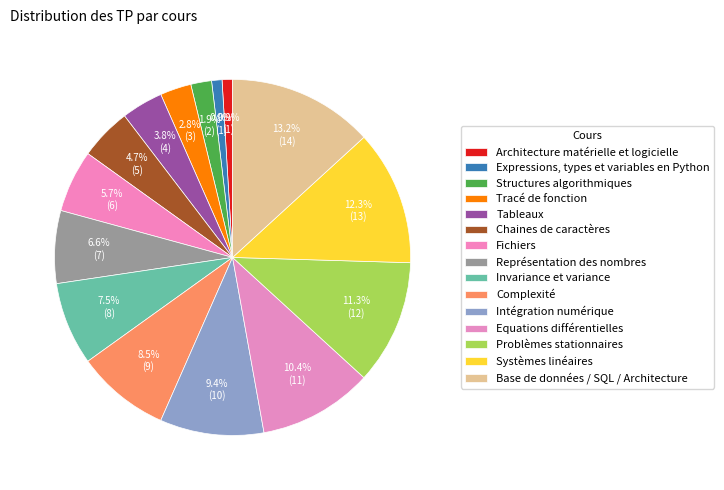

Approximately how many times larger is the value at Complexité compared to Intégration numérique?

0.9